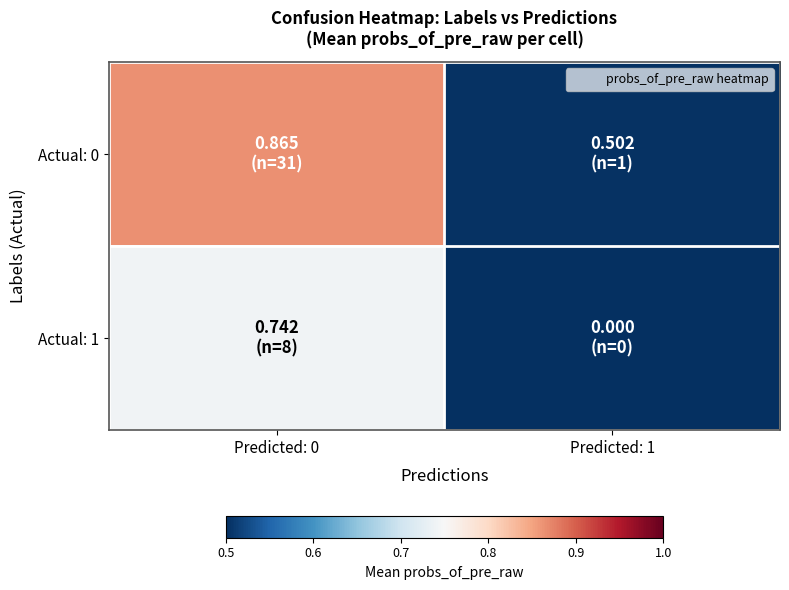

Reading left to right, transcribe all the data shown in this chart.

Actual: 0: Predicted: 0=0.9	Predicted: 1=0.5
Actual: 1: Predicted: 0=0.7	Predicted: 1=0.0